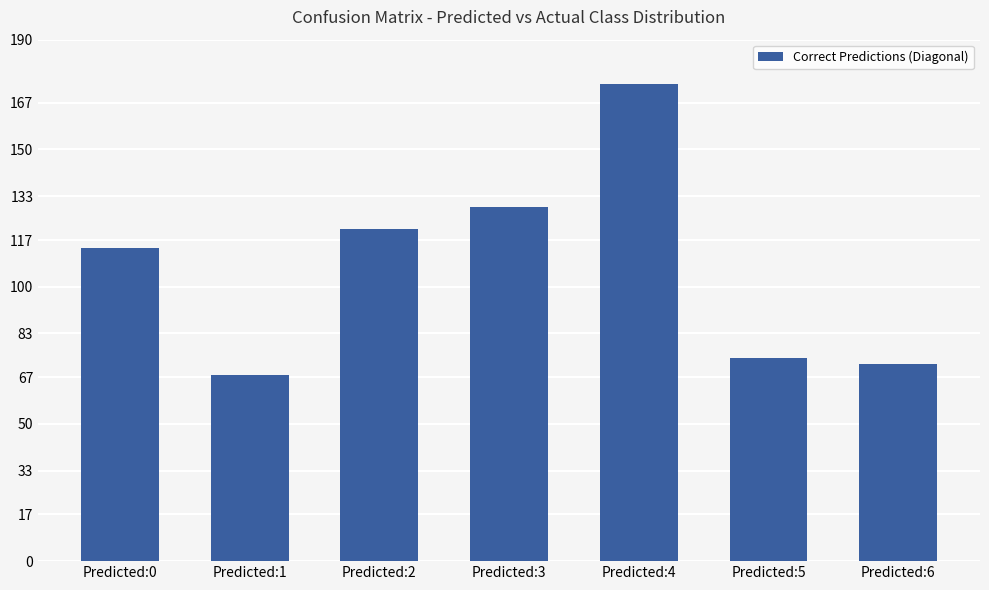

How many bars are there in total?

7